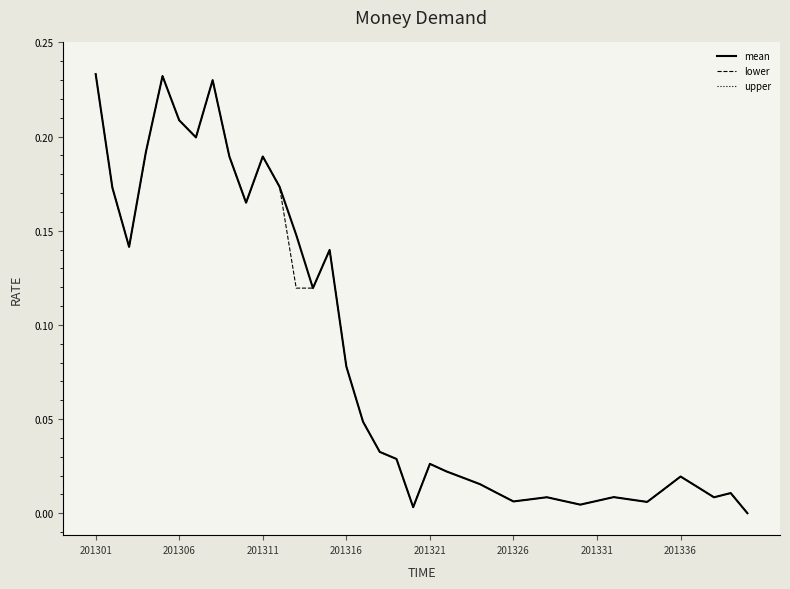

Does the chart have visible grid lines?

No